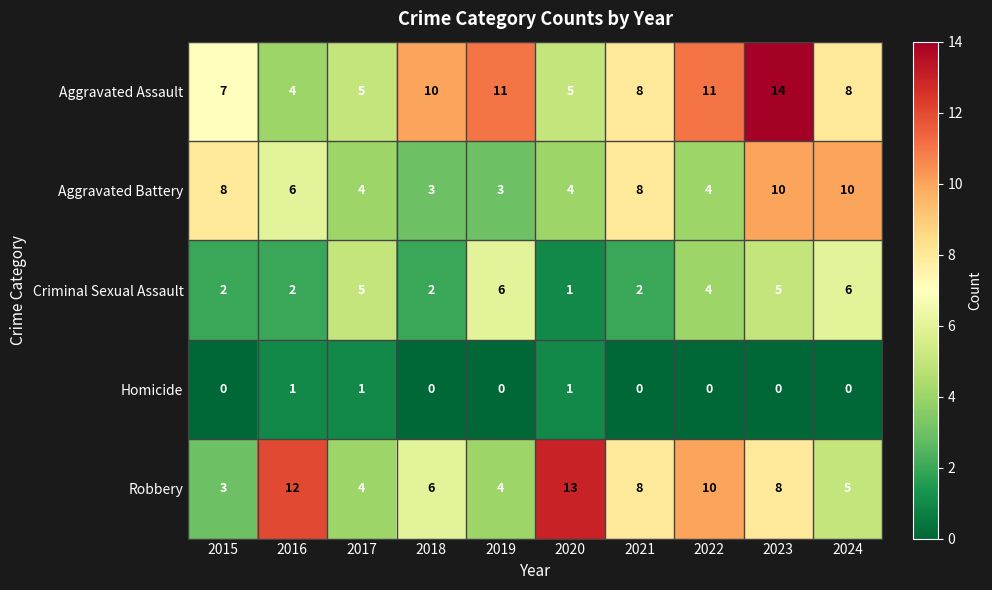

Count the Homicide values in the range 0 to 1.

10